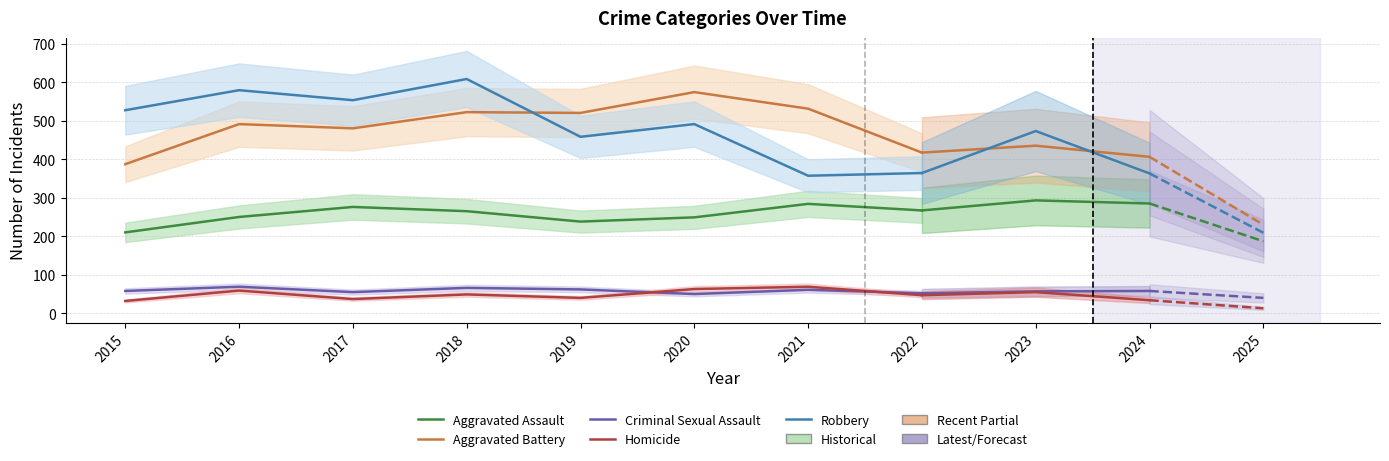

Where is the first local maximum for Criminal Sexual Assault?

2016